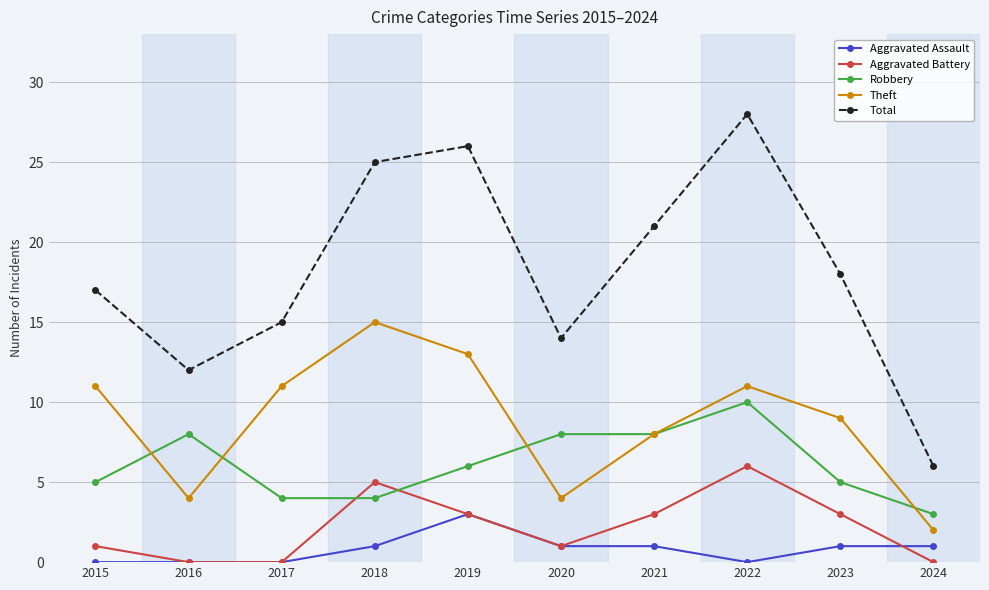

Which series has the largest total across all categories?

Total